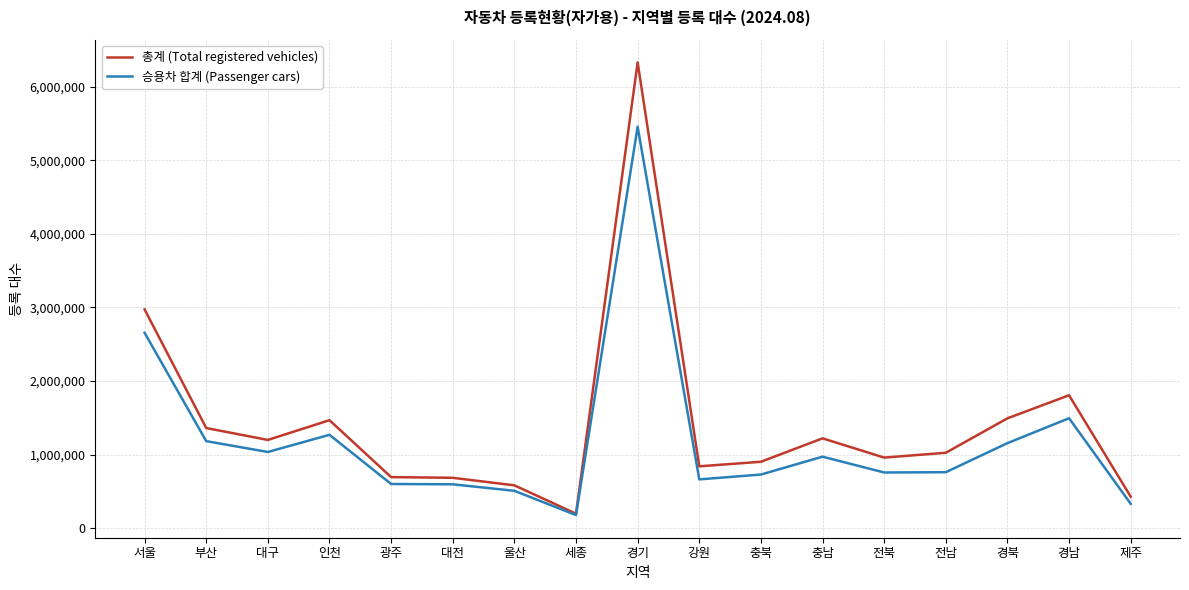

At which category is the sum across all series the highest?

경기